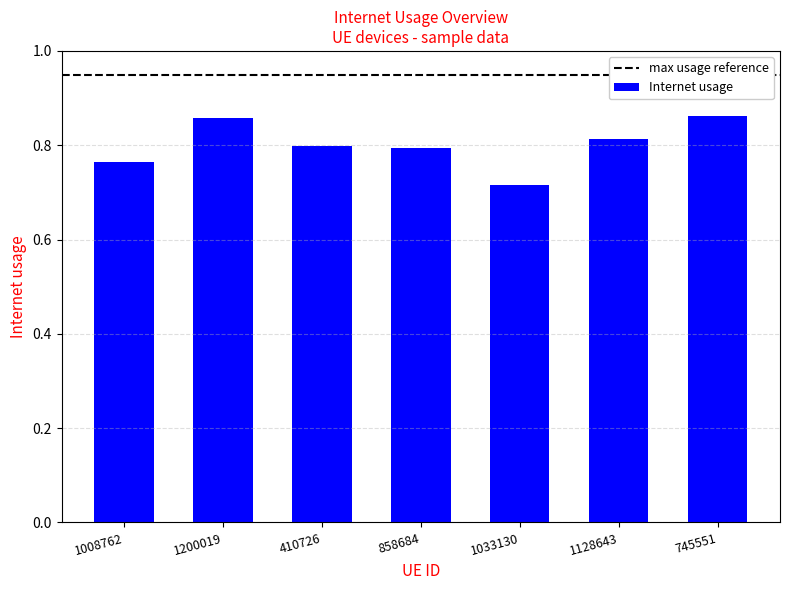

At which category does the chart reach its minimum across all series?

1033130